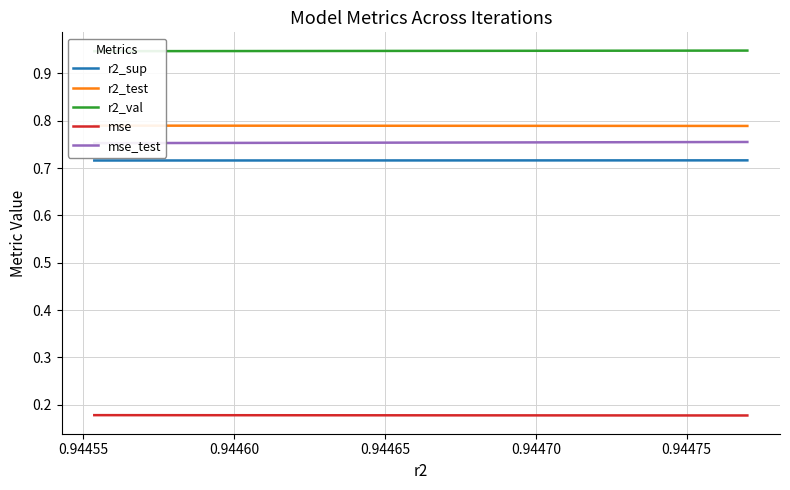

What are all the series names shown in the legend?

r2_sup, r2_test, r2_val, mse, mse_test